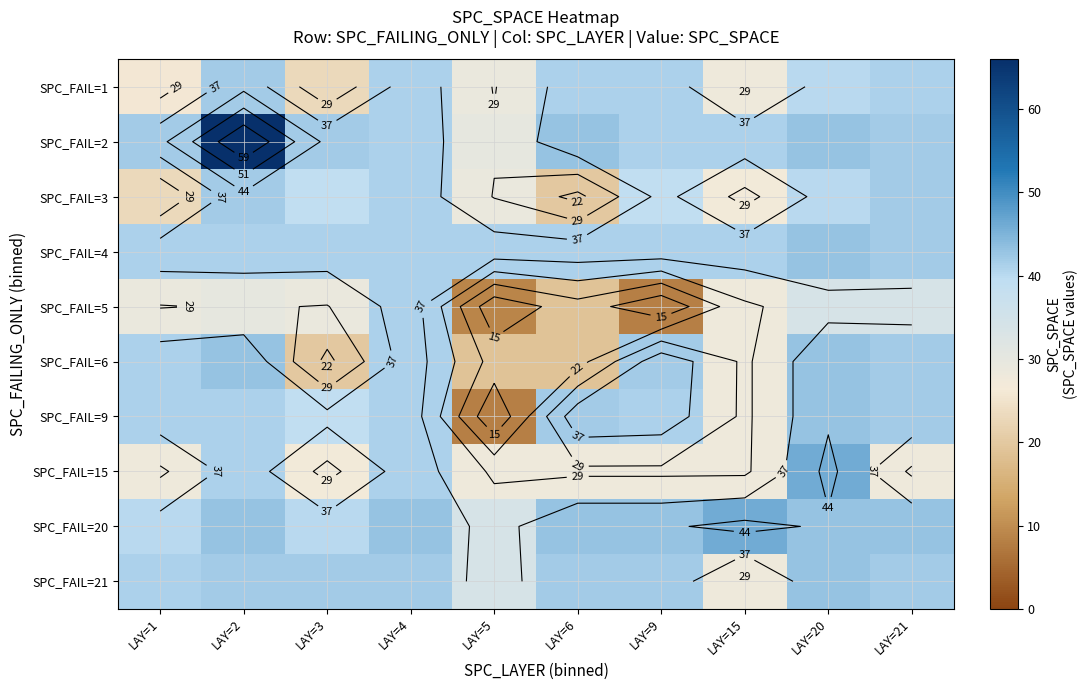

How many distinct data groups are displayed?

10